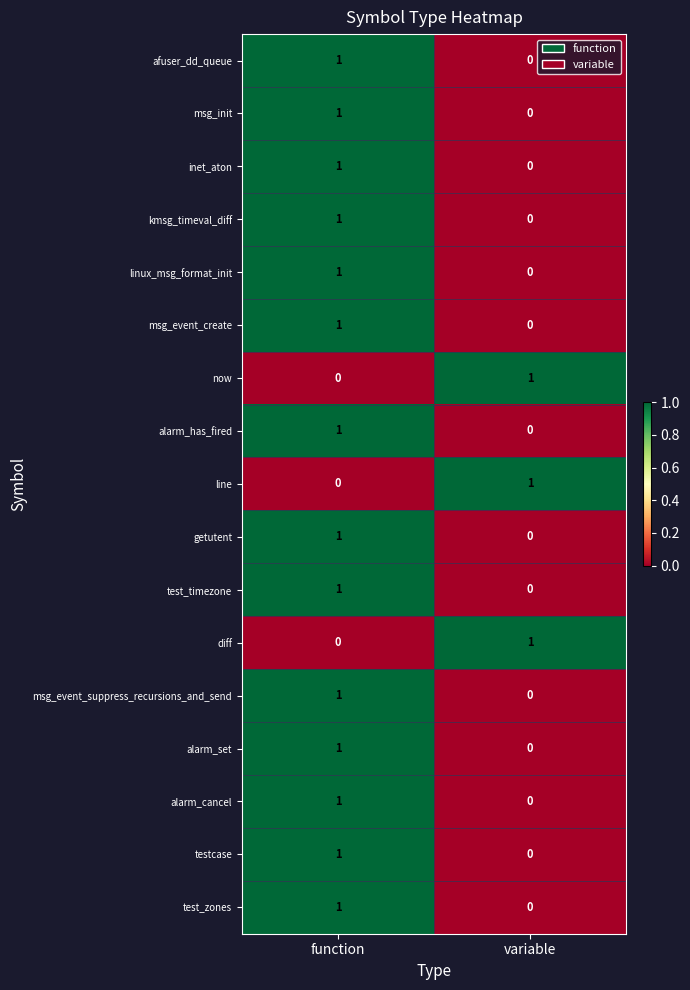

At which label does afuser_dd_queue reach its minimum?

variable